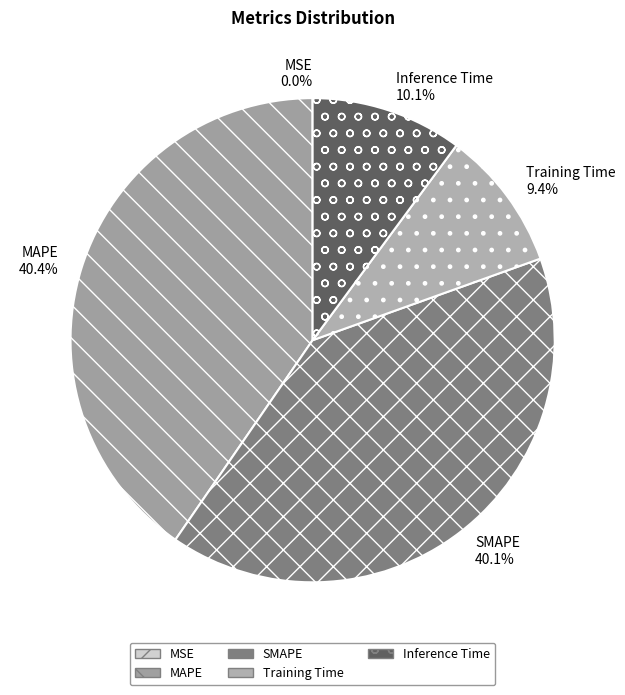

Does Inference Time represent more than half of the total?

No